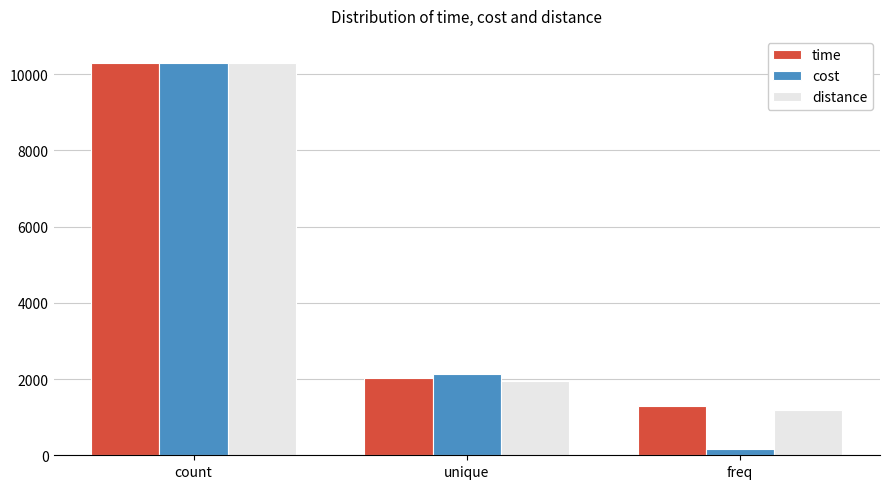

What is the label of the 2nd bar from the right?

unique